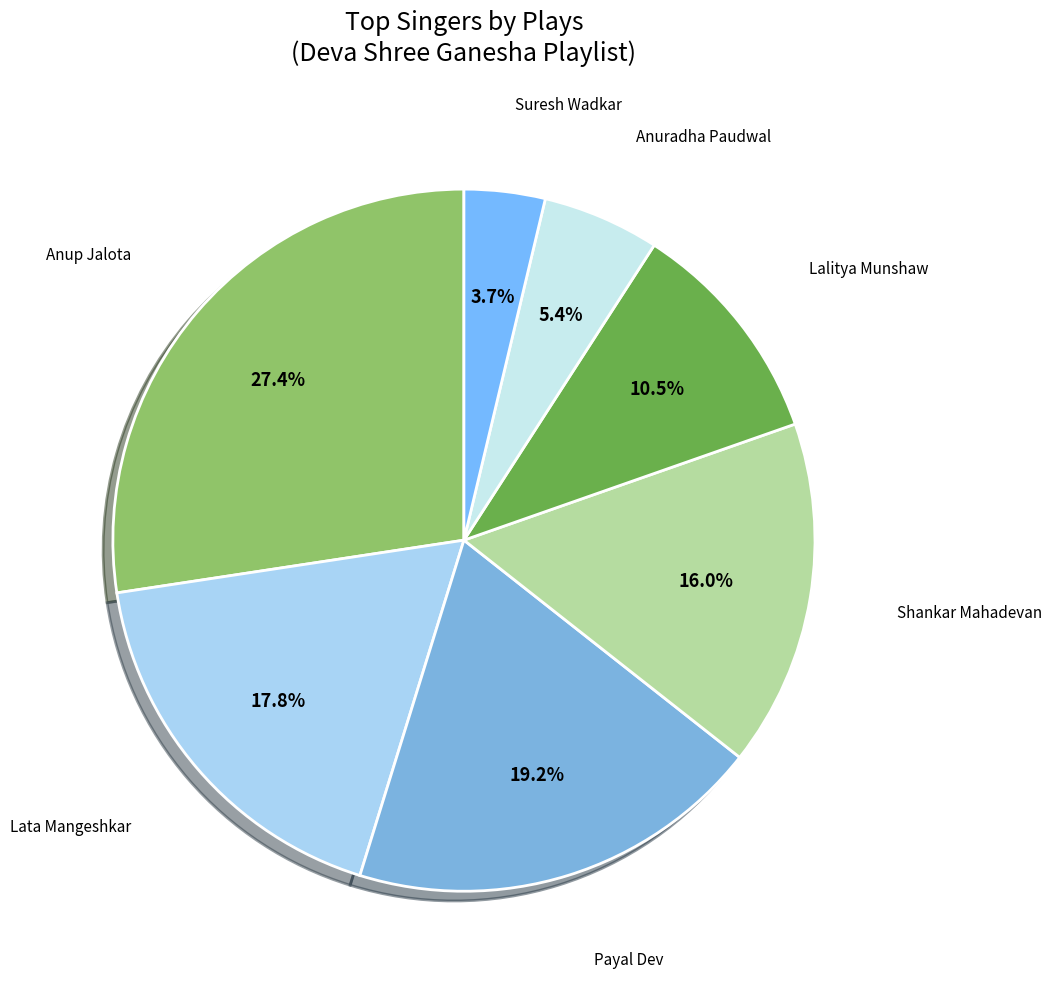

How many slices are in this pie chart?

7